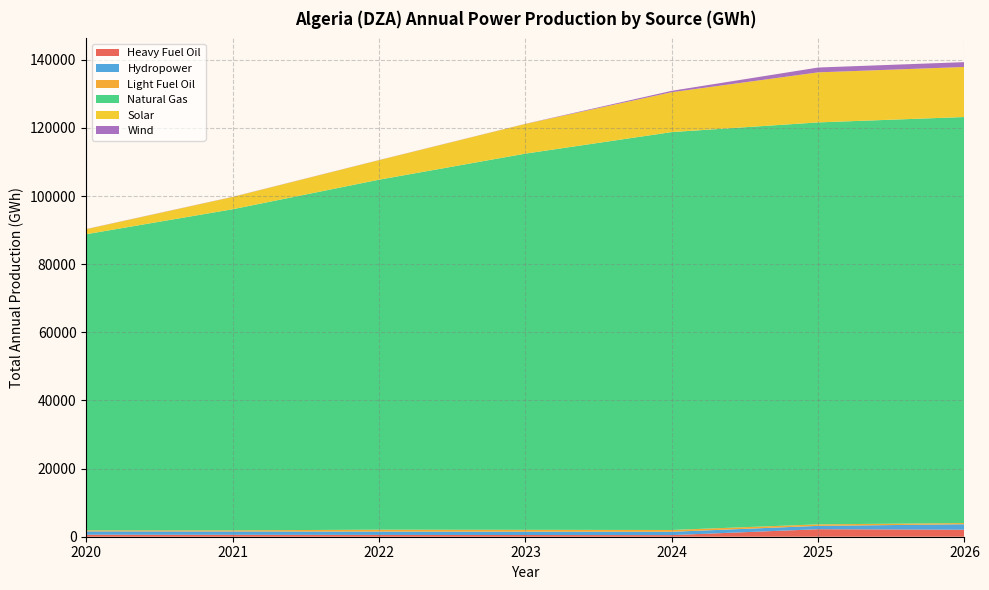

Reading right to left, extract all data points from this chart.

Heavy Fuel Oil: 2026=2056.7	2025=2203.6	2024=470.1	2023=499.5	2022=528.9	2021=558.3	2020=587.6
Hydropower: 2026=1605.3	2025=981.2	2024=981.2	2023=981.2	2022=981.2	2021=981.2	2020=981.2
Light Fuel Oil: 2026=353.9	2025=443.1	2024=532.3	2023=546.9	2022=561.5	2021=328.6	2020=292.7
Natural Gas: 2026=119173.1	2025=117978.8	2024=116784.6	2023=110416.0	2022=102719.5	2021=94252.1	2020=86933.0
Solar: 2026=14686.0	2025=14686.0	2024=11701.1	2023=8716.3	2022=5731.5	2021=3603.8	2020=1476.0
Wind: 2026=1418.8	2025=1418.8	2024=408.9	2023=35.1	2022=37.2	2021=39.2	2020=41.3